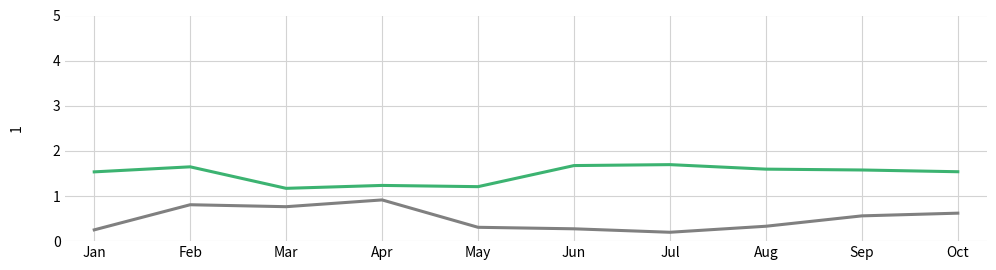

What is the difference between the highest and lowest values at May?

0.9